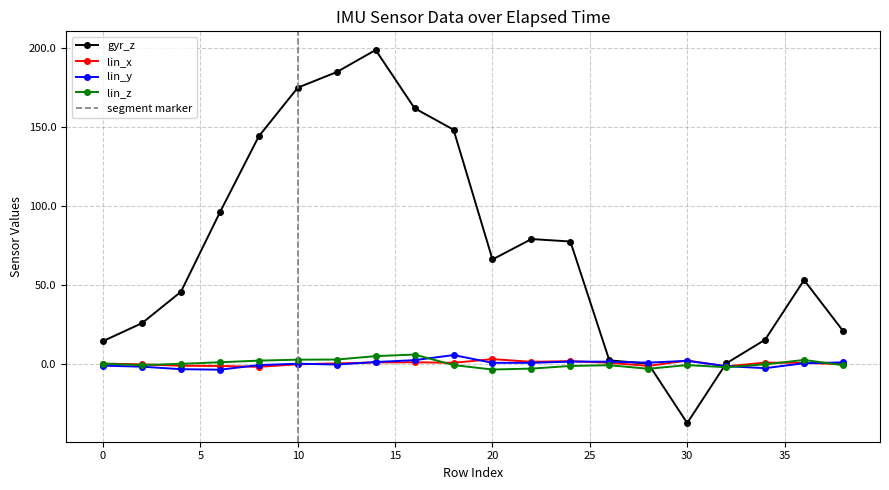

At which category is the sum across all series the highest?

14